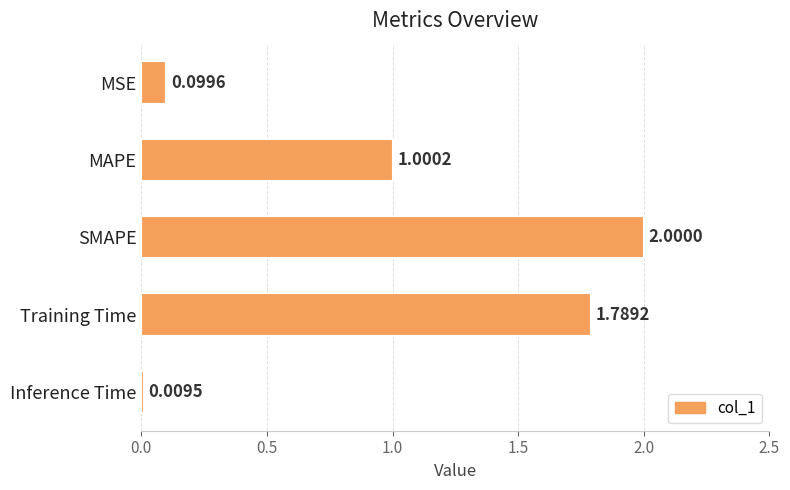

Which has a higher value, MAPE or SMAPE?

SMAPE